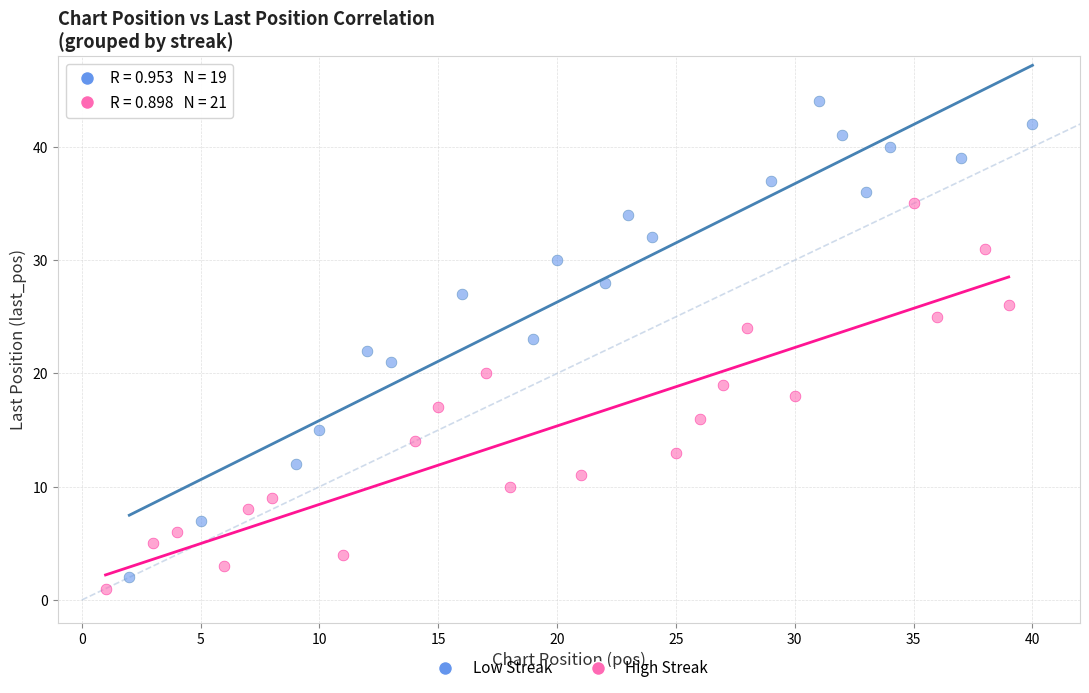

Which series contains the highest Y value?

Low Streak